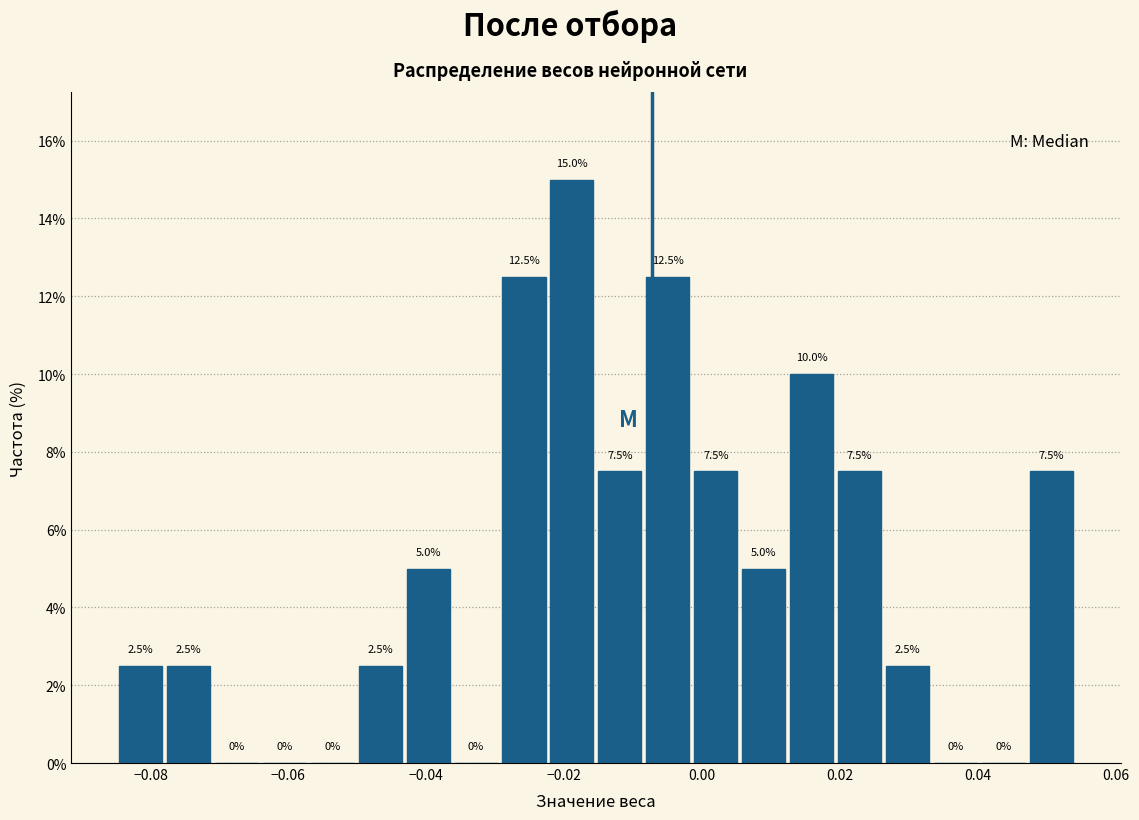

Read against the x-axis, roughly where is the centre of the tallest bar?

-0.018